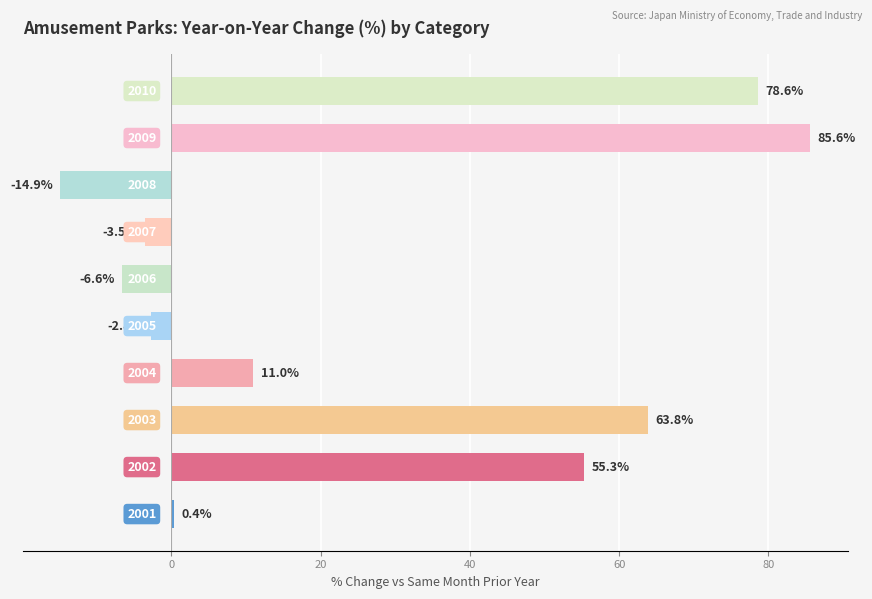

What is the greatest value displayed?

85.6